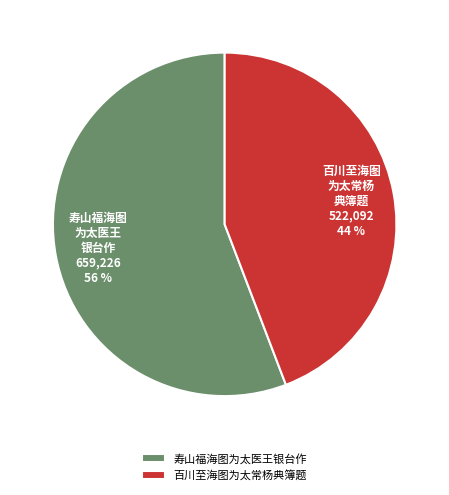

What percentage is the 寿山福海图为太医王银台作 slice, to the nearest percent?

56%